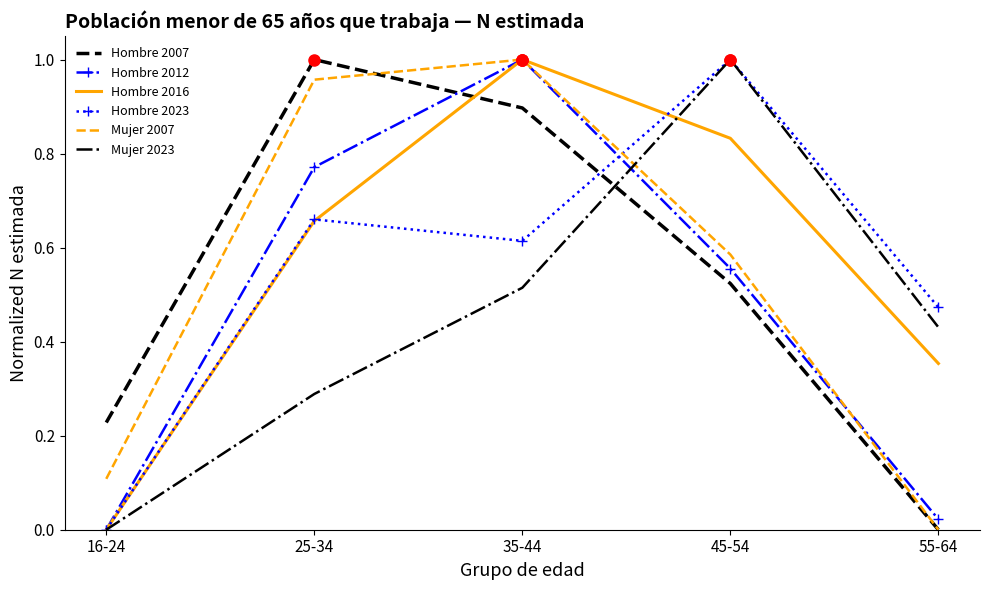

True or false: Hombre 2007 has a value of 0.3 at 16-24.

False